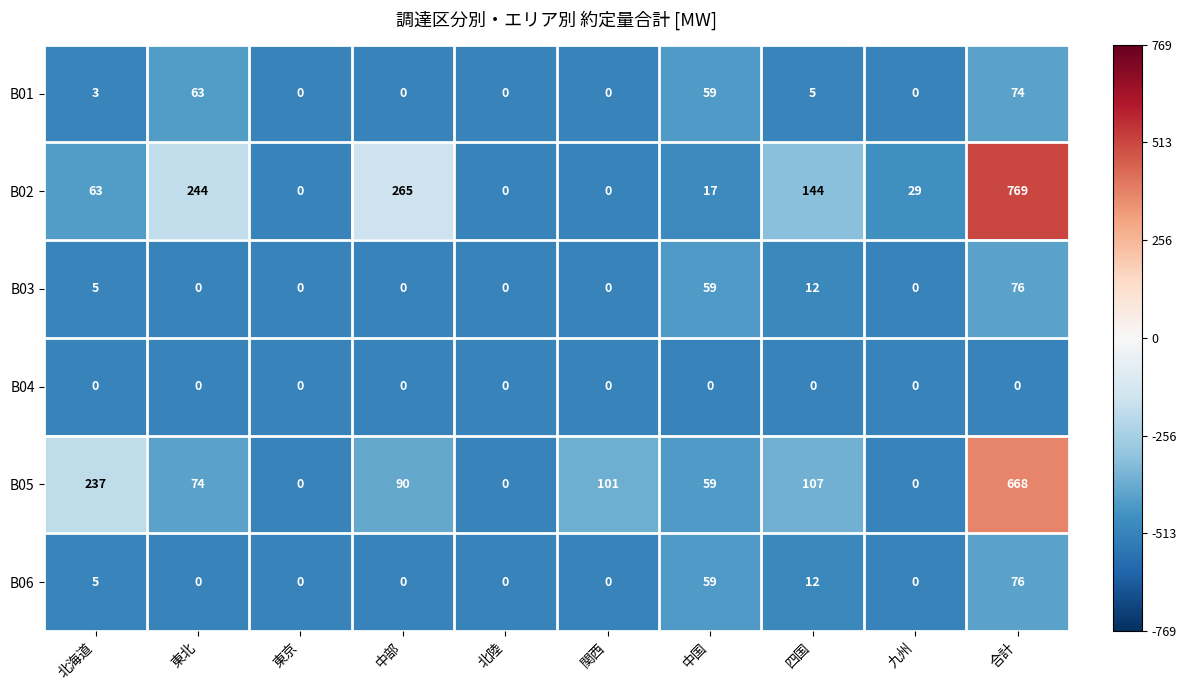

Where is B03 nearest to the value 38?

中国